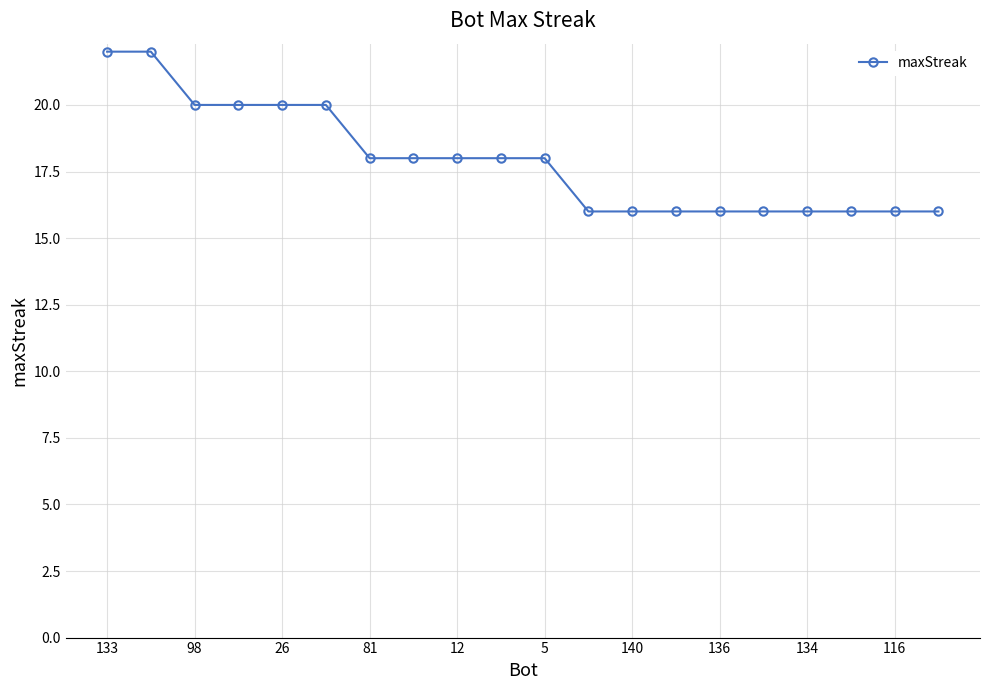

What is the greatest value displayed?

22